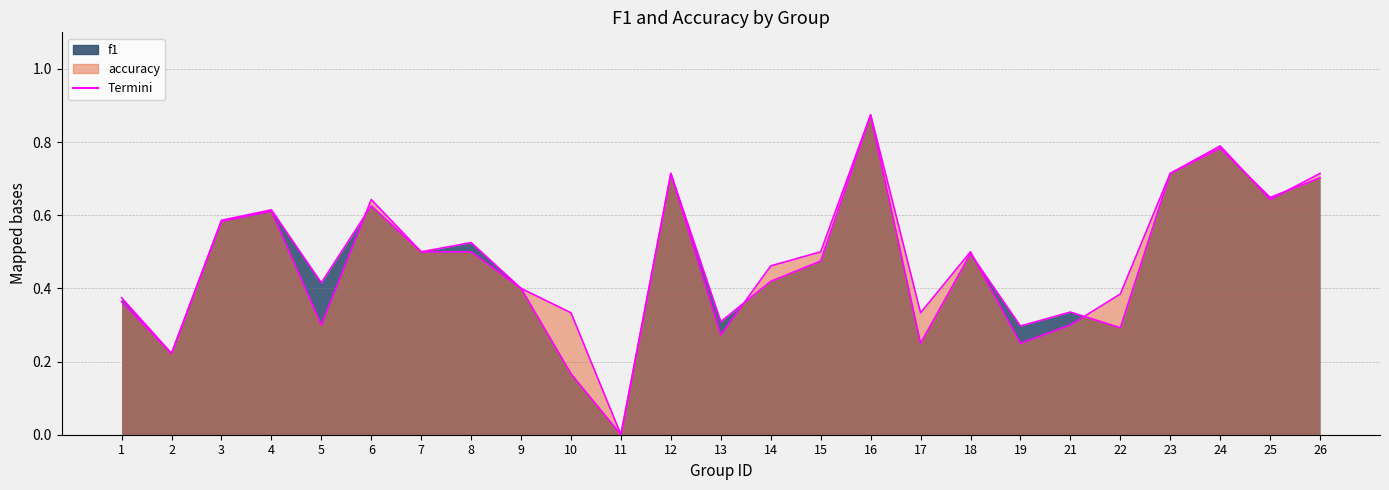

Is it true that accuracy equals 0.6 at 6?

True